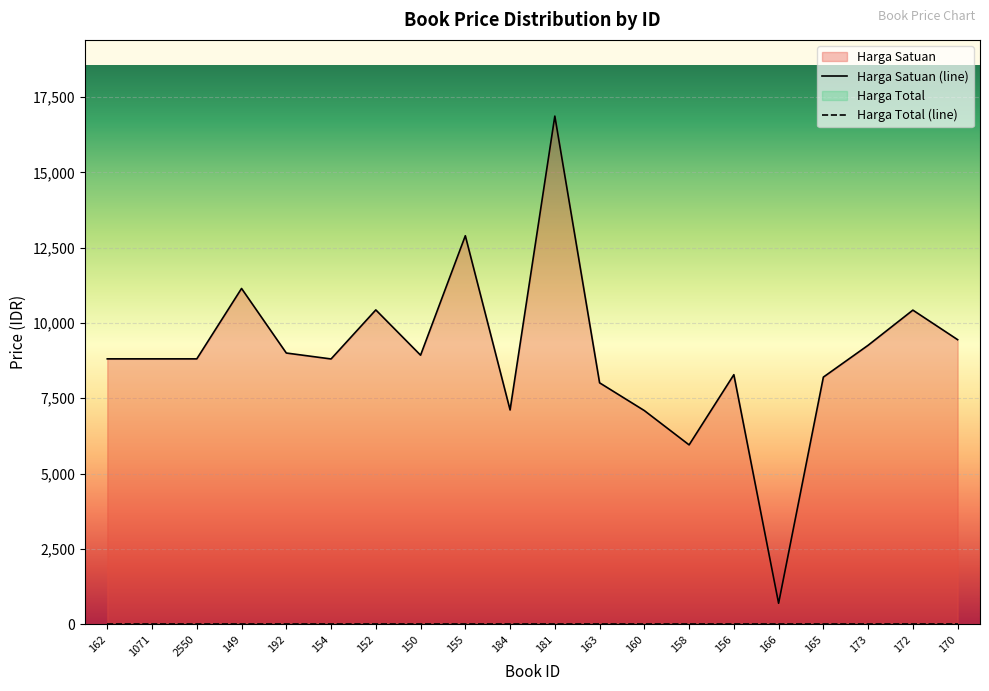

What is the greatest value displayed?

16867